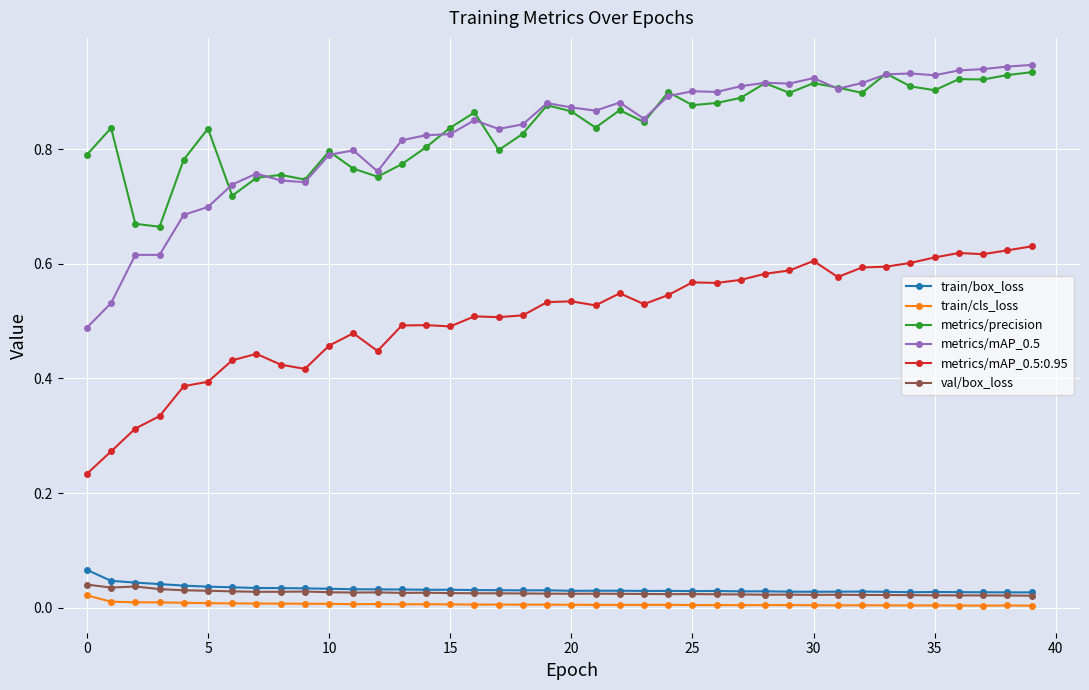

True or false: metrics/precision has more than 0 points higher than both neighbors.

True